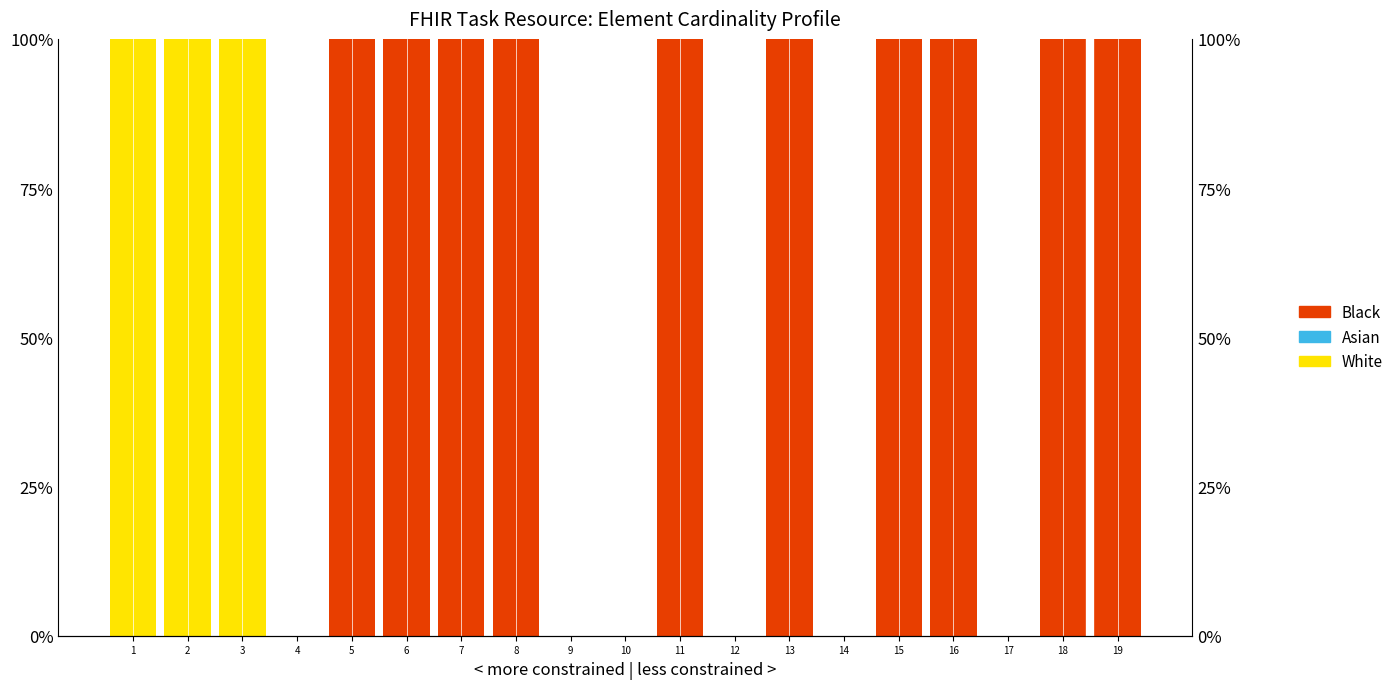

Which has a higher value, 8 or 5?

8